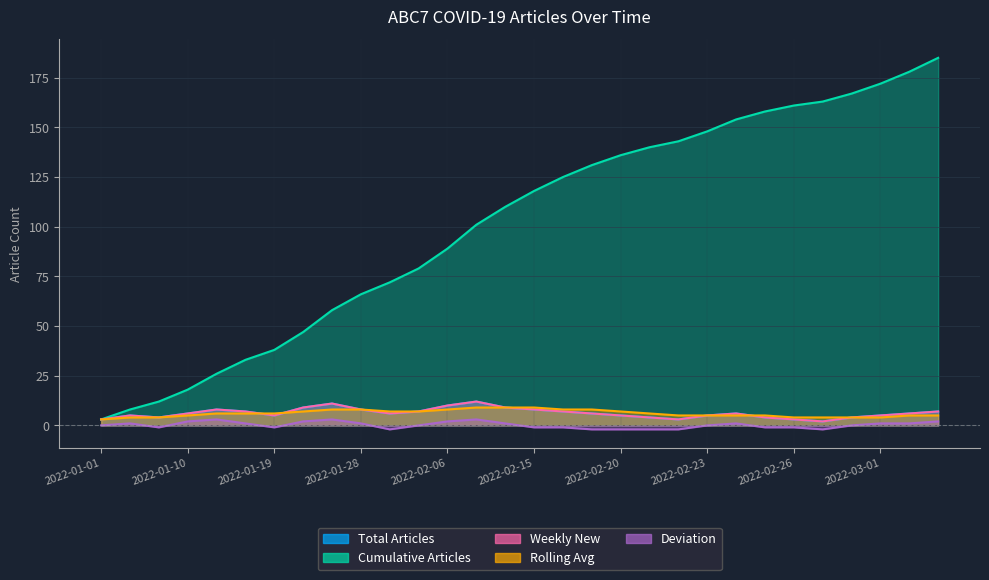

What is the sum of the Cumulative Articles values at 2022-01-25 and 2022-02-16?

183